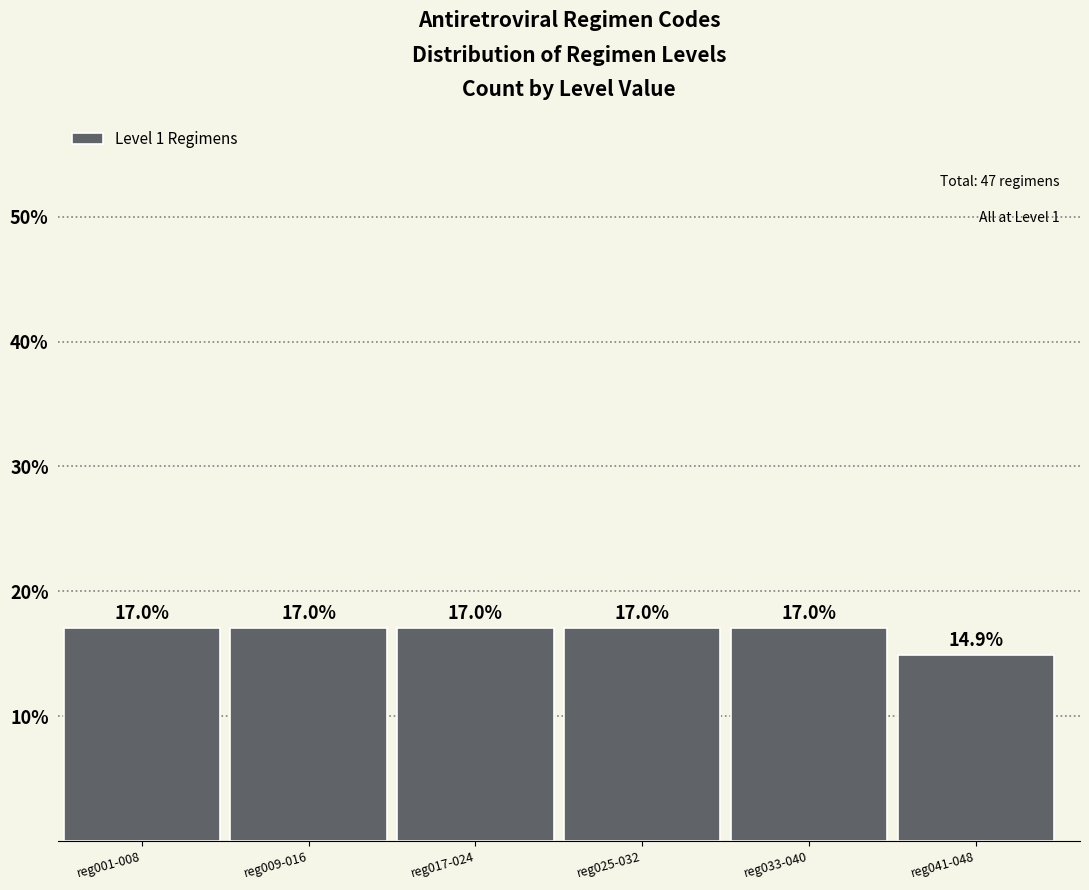

Reading left to right, transcribe all the data shown in this chart.

reg001-008=17.0	reg009-016=17.0	reg017-024=17.0	reg025-032=17.0	reg033-040=17.0	reg041-048=14.9